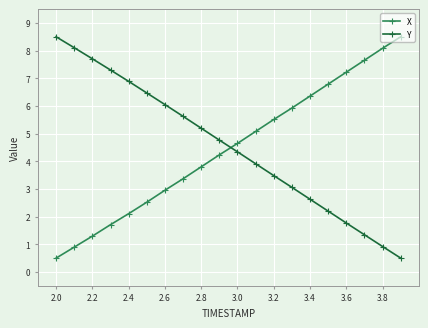

Which series ends up on top after the final intersection of X and Y?

X